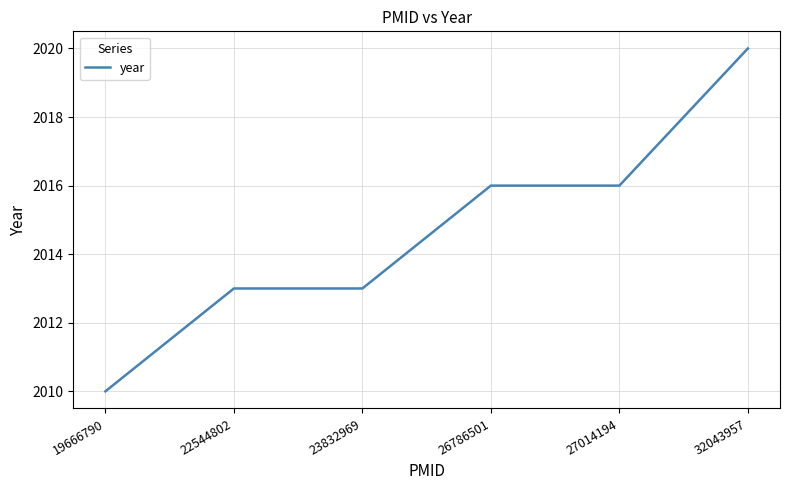

What is the difference between the values at 19666790 and 27014194?

6